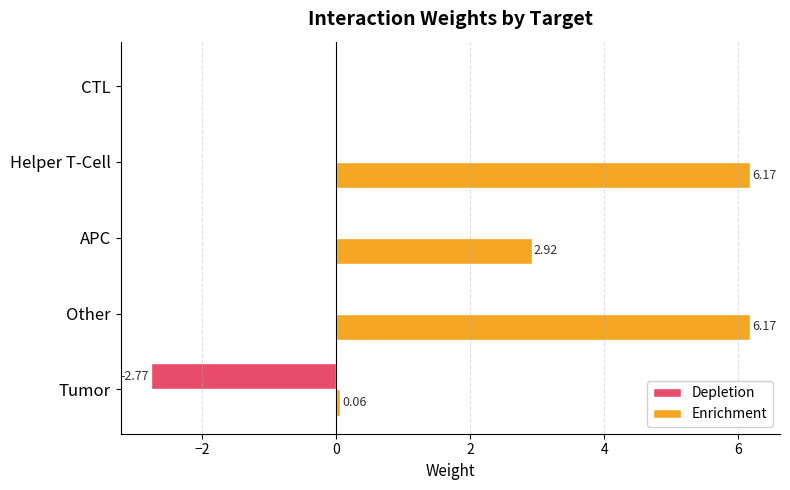

Which series has the largest total across all categories?

Enrichment